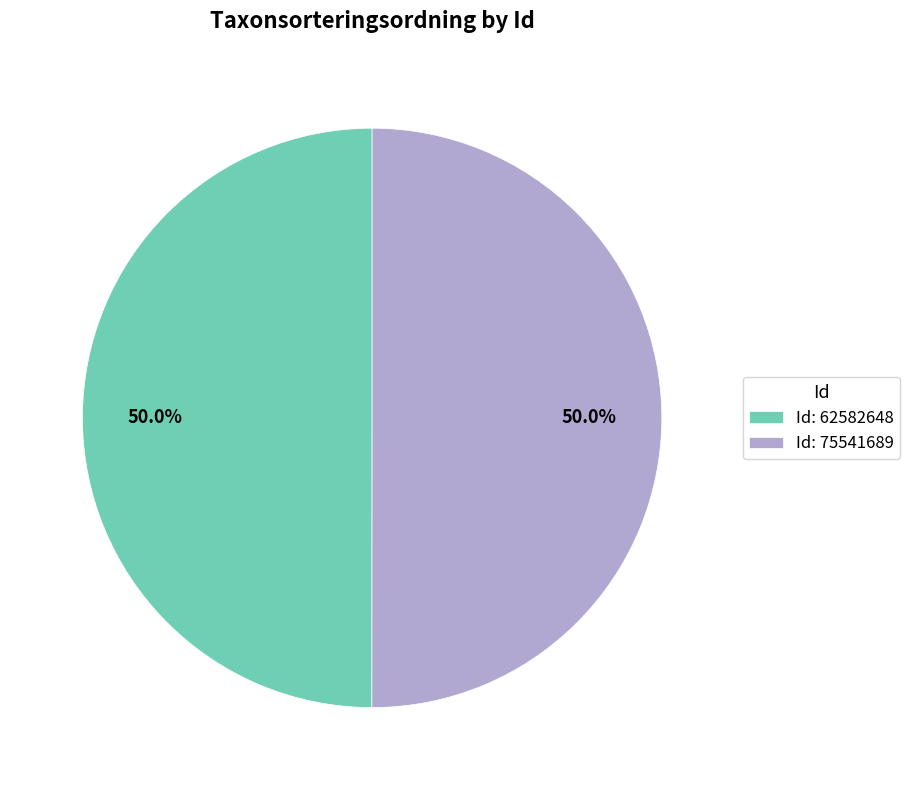

What percentage do Id: 75541689 and Id: 62582648 together represent?

100.0%